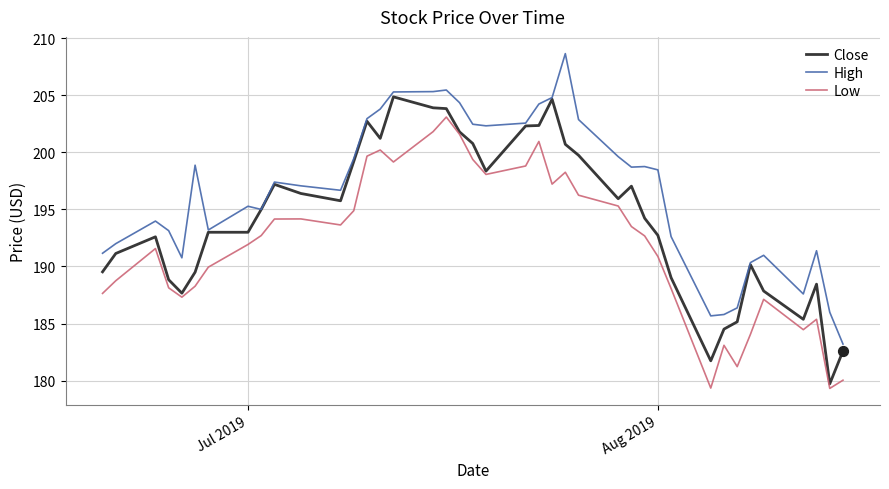

Which series has the largest total across all categories?

High